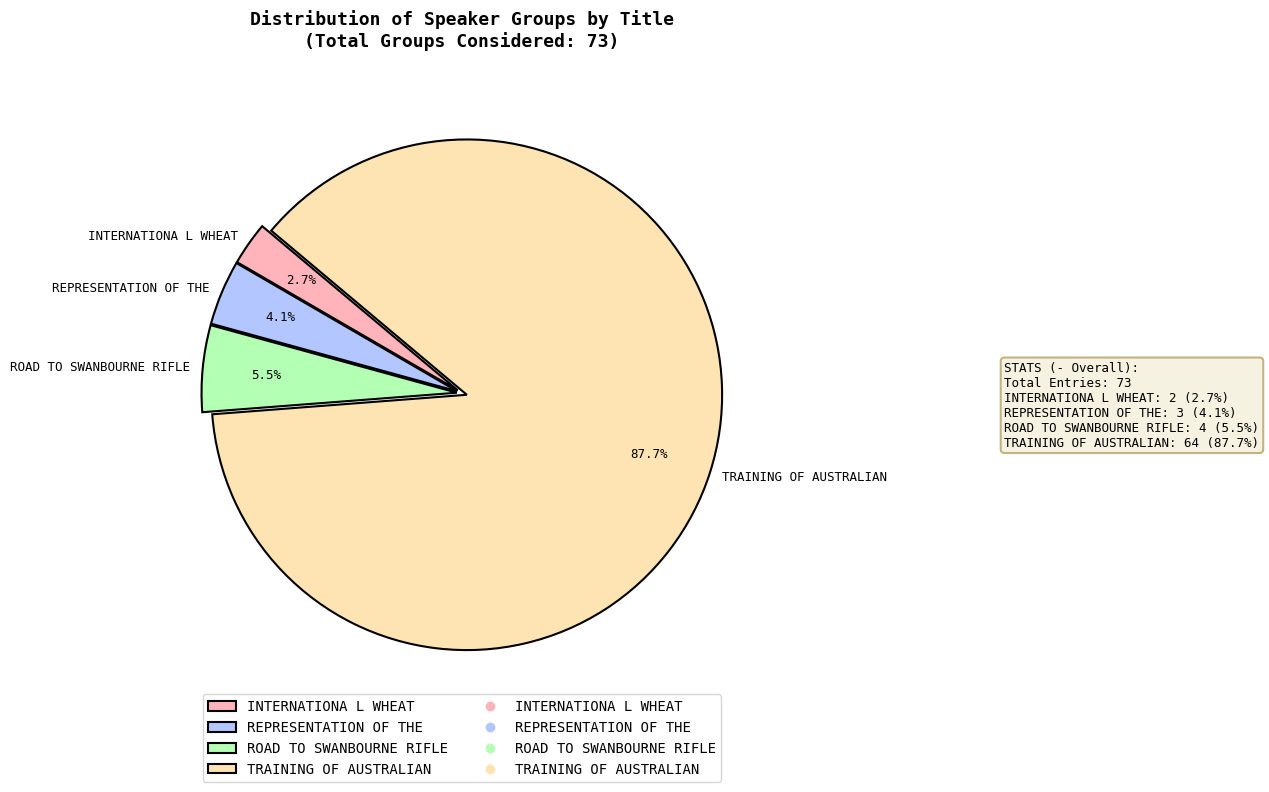

Which slice is the largest?

TRAINING OF AUSTRALIAN